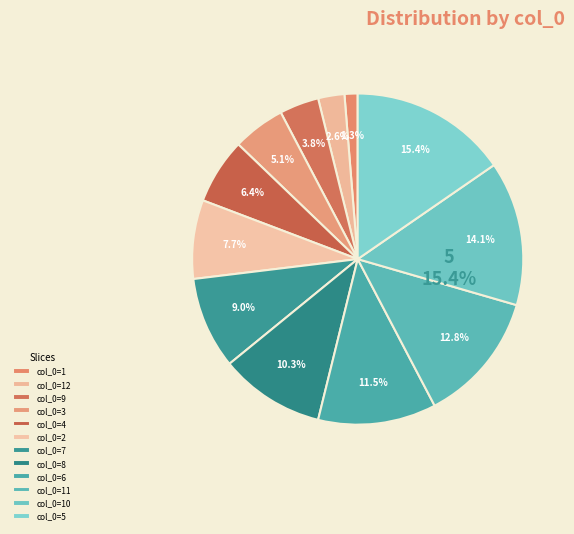

What portion of the pie excludes 3?

94.9%